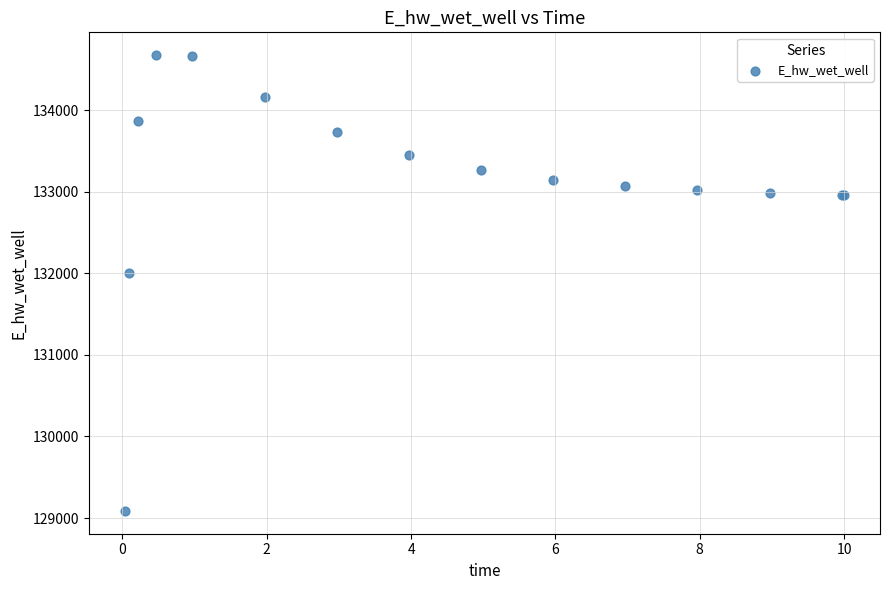

What Y value in the scatter plot is closest to 131880?

132002.2